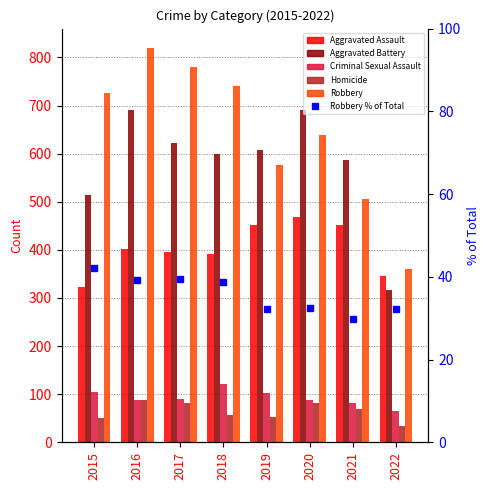

True or false: Criminal Sexual Assault has a value of 105.0 at 2015.

True